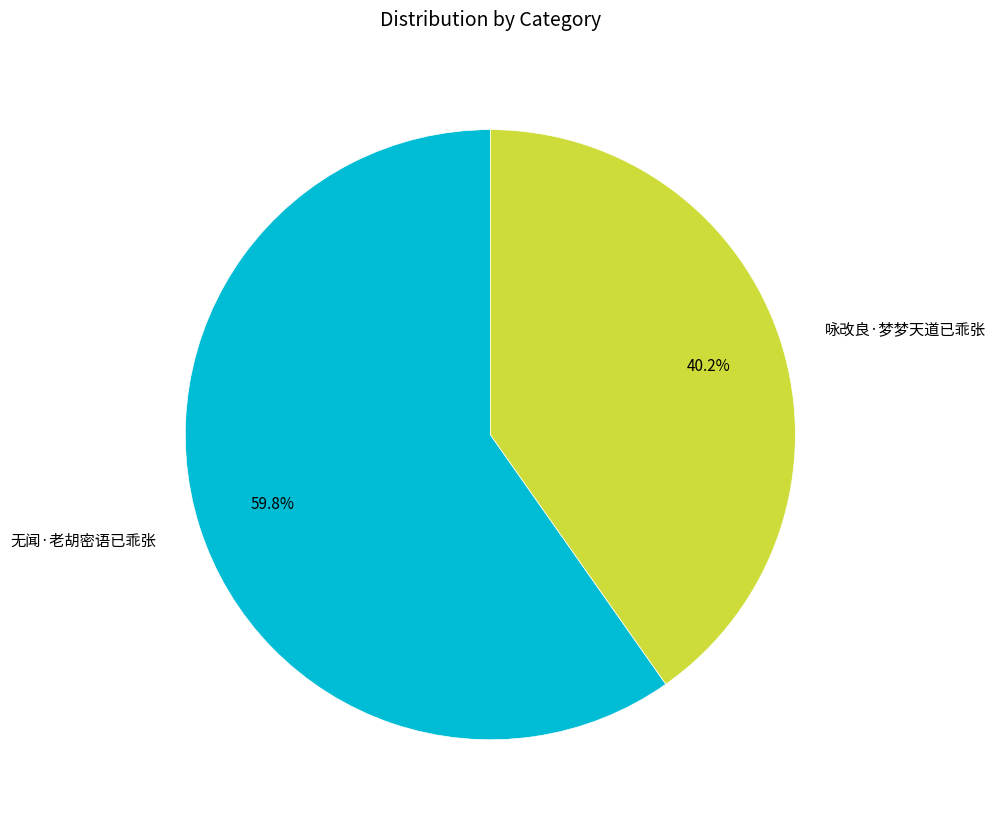

To the nearest percent, what percentage of the pie is 无闻·老胡密语已乖张?

60%